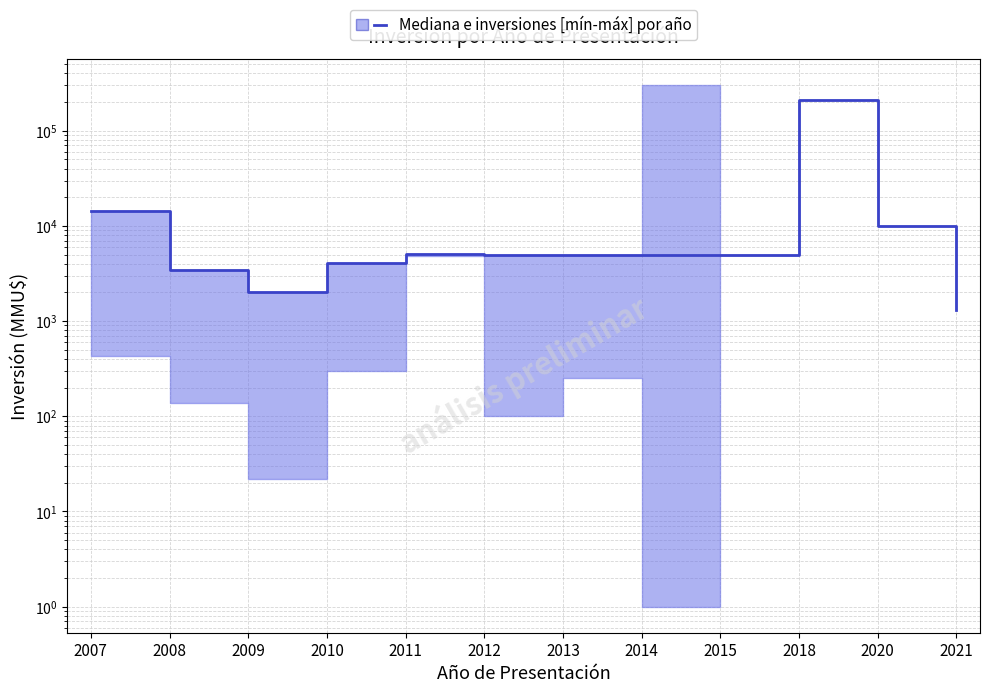

True or false: the data has more than 0 interior local peaks.

True